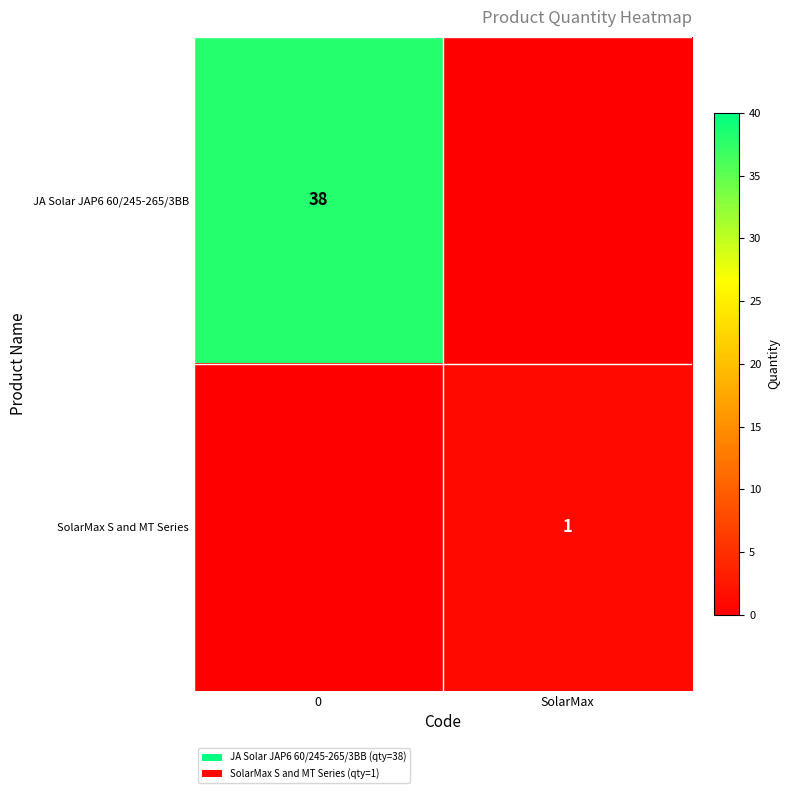

The value of row_0 at SolarMax is 0. True or false?

True